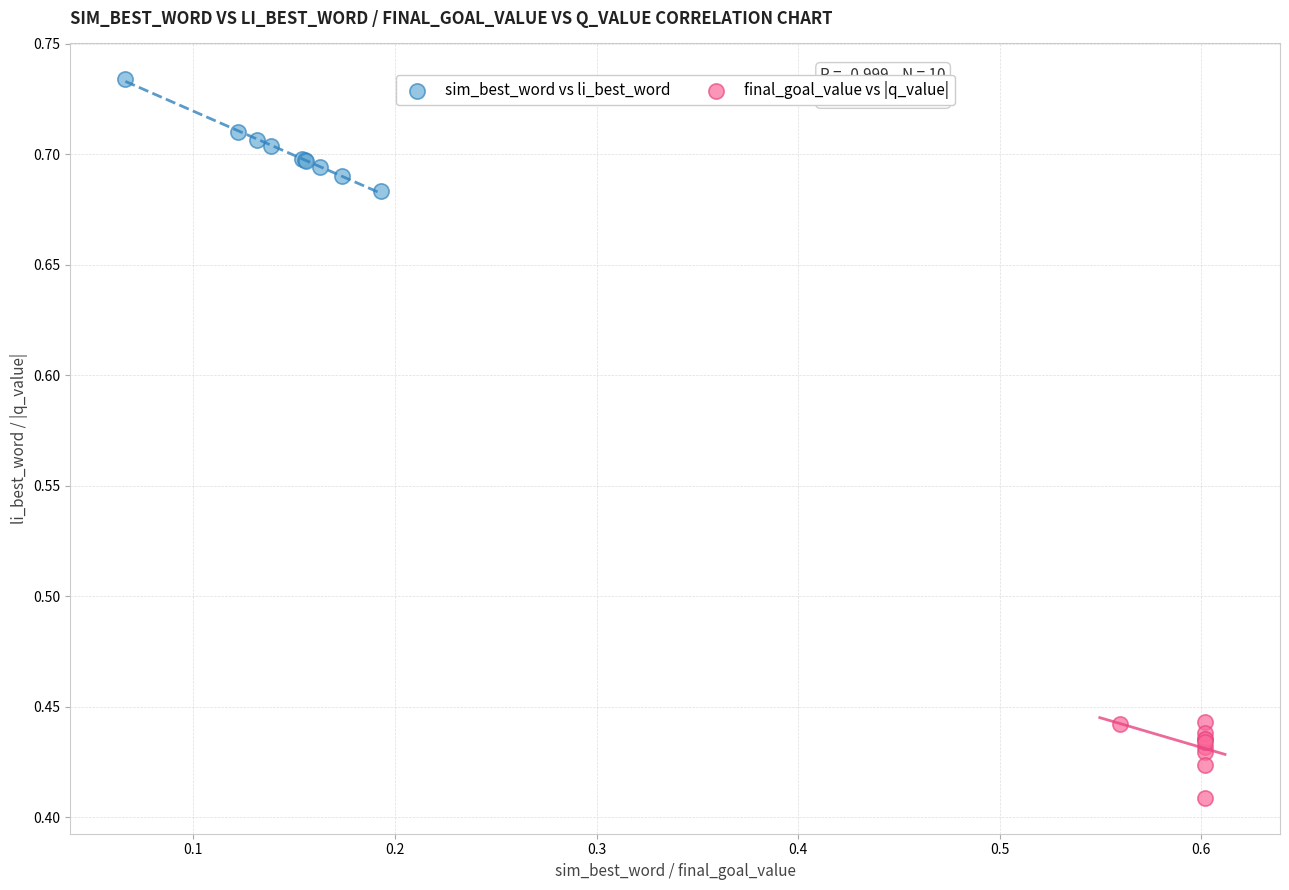

What are all the series names shown in the legend?

sim_best_word vs li_best_word, final_goal_value vs |q_value|